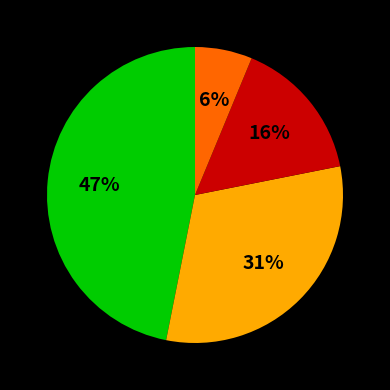

To the nearest percent, what is the average slice percentage?

25%